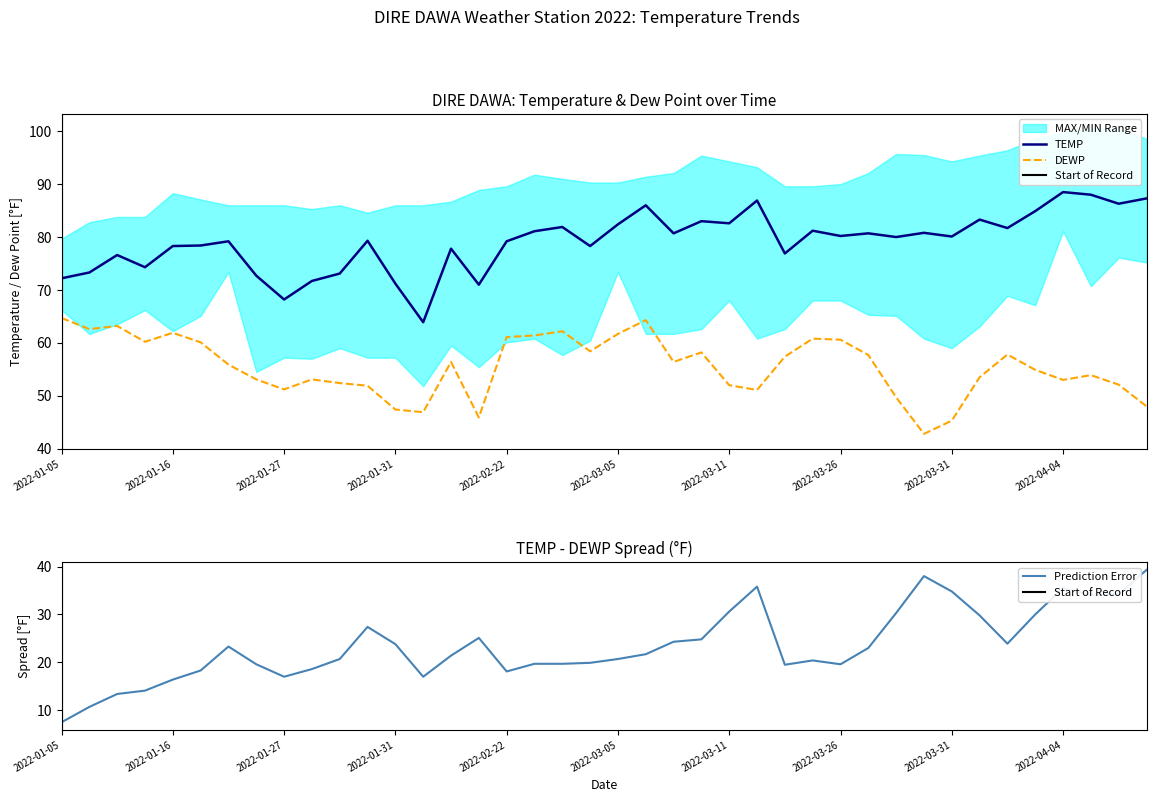

What is the sum of the DEWP values at 2022-04-05 and 2022-03-05?

115.6